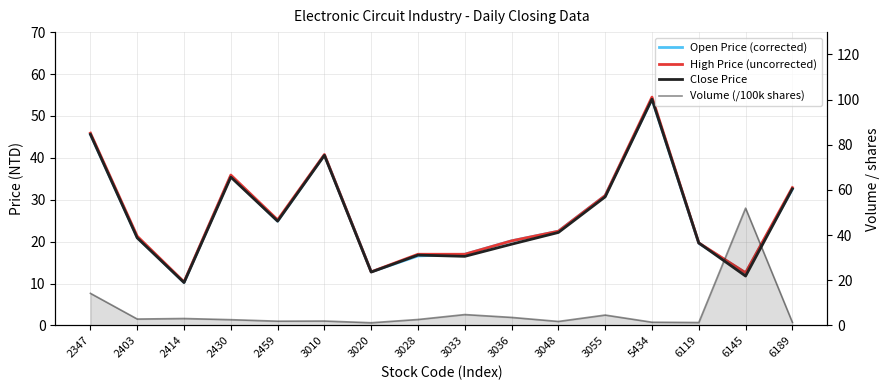

Which series has the largest range (max minus min)?

Volume (/100k shares)